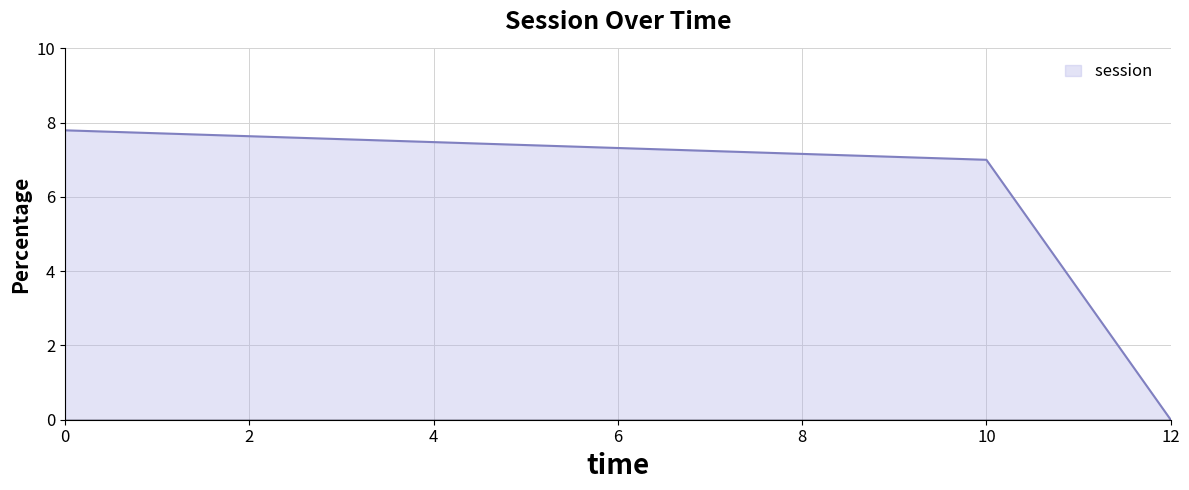

What is the maximum value shown in the chart?

7.8